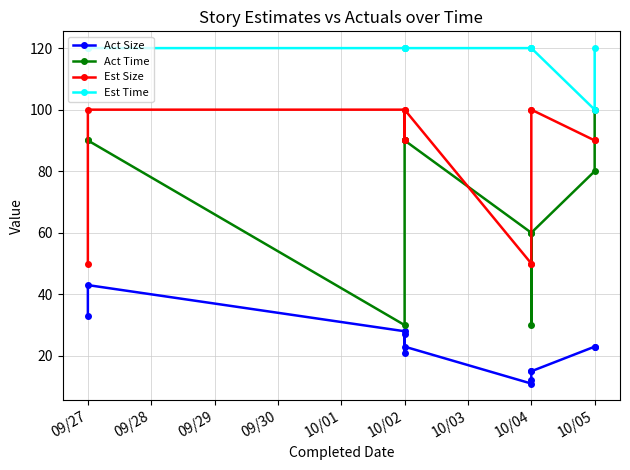

How many lines are shown in the chart?

4